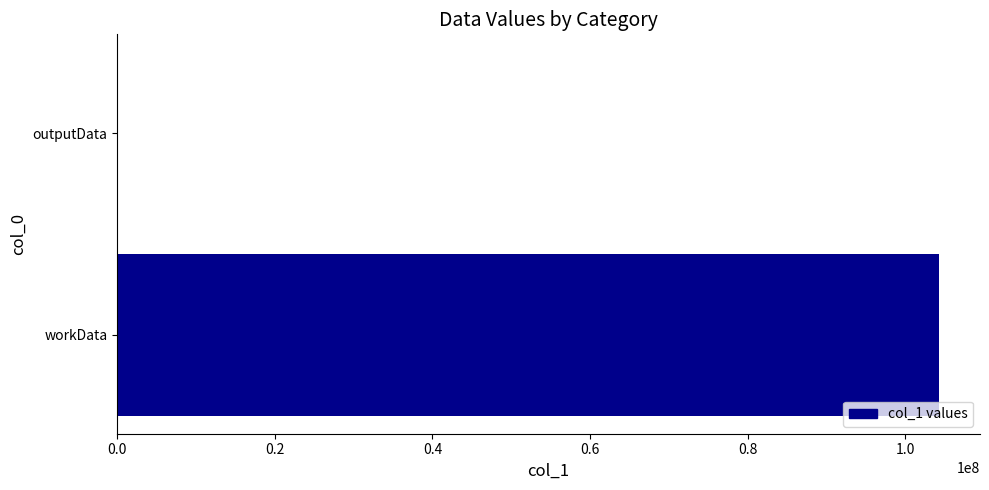

Does the chart contain stacked bars?

No